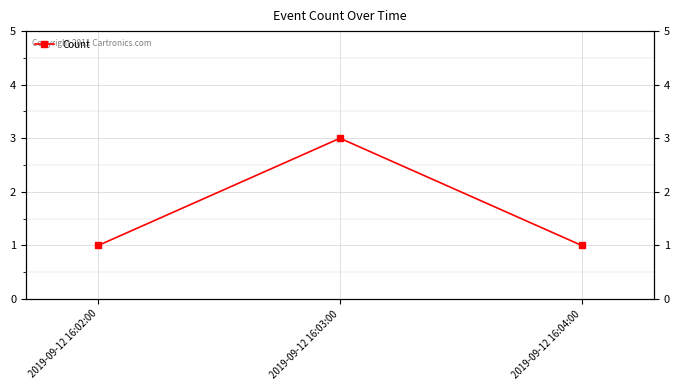

Which has a higher value, 2019-09-12 16:02:00 or 2019-09-12 16:04:00?

2019-09-12 16:02:00